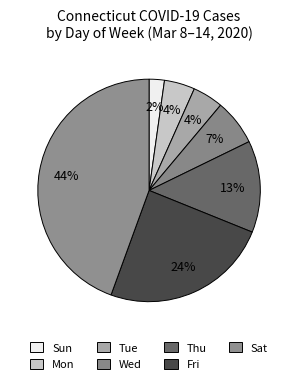

Which slice is the largest?

Sat